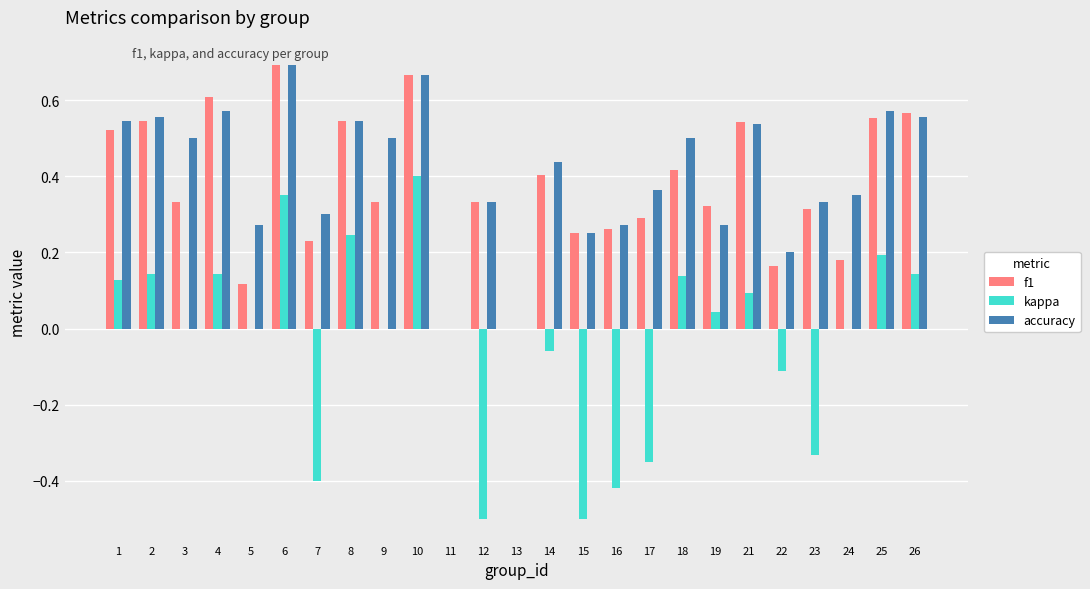

The value of f1 at 11 is 0.2. True or false?

False